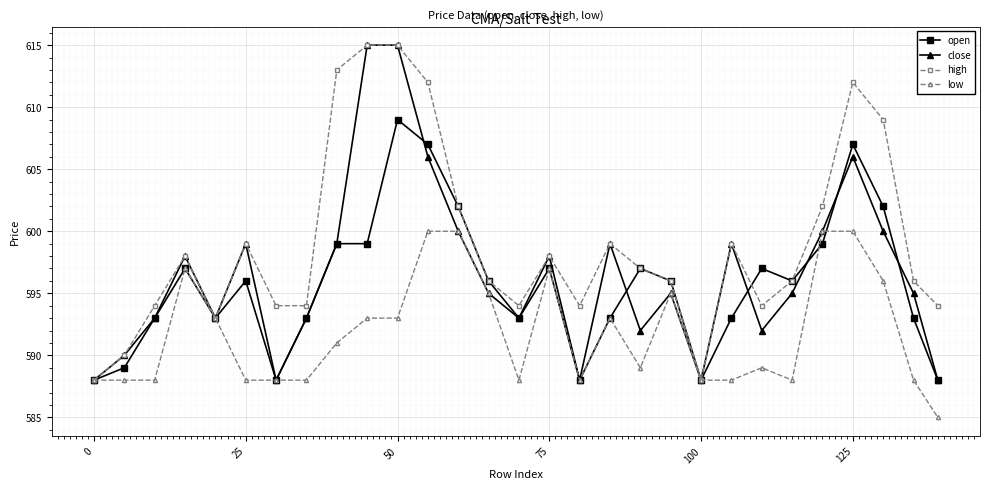

What is the smallest value displayed?

585